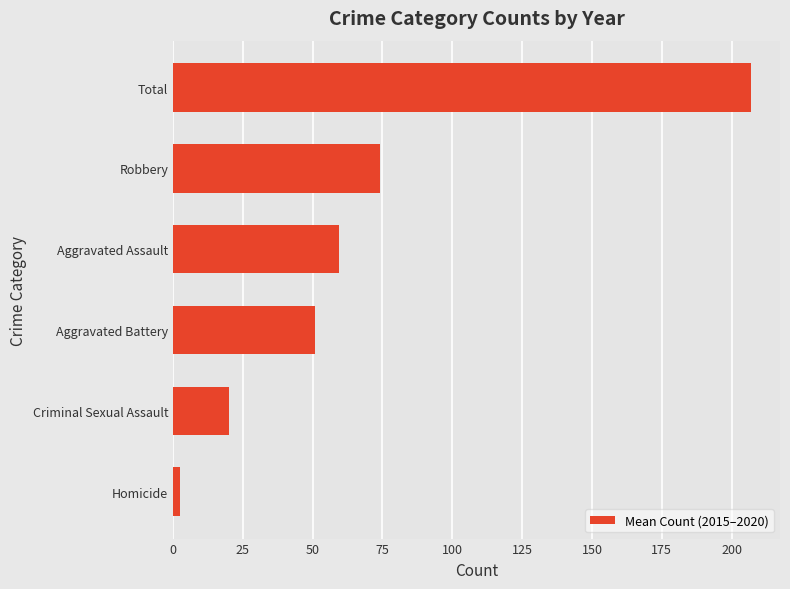

How many values exceed 59?

3